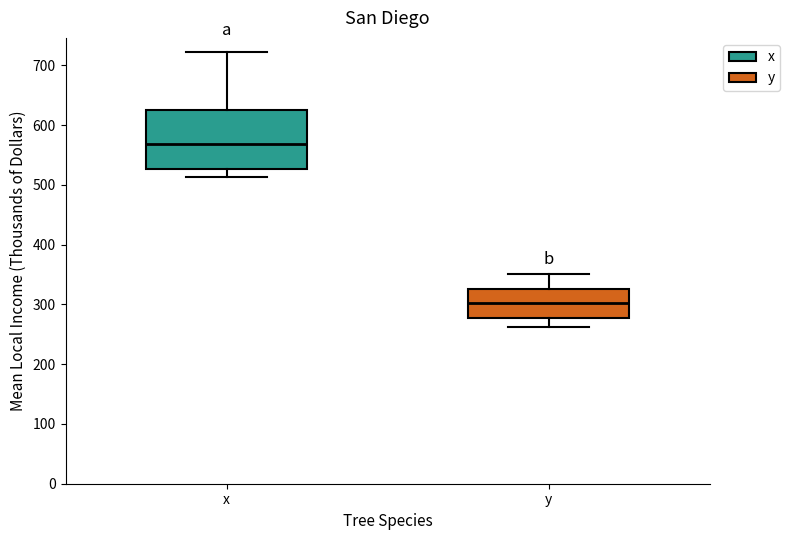

Reading left to right, transcribe this box plot: for each box, give where its median line is, the range the box spans, and where its two whiskers end, as read against the y-axis. The values are not printed on the chart, so give them approximately, as read against the axis.

x: median 570, box 530 to 630, whiskers 510 to 720
y: median 300, box 280 to 330, whiskers 260 to 350